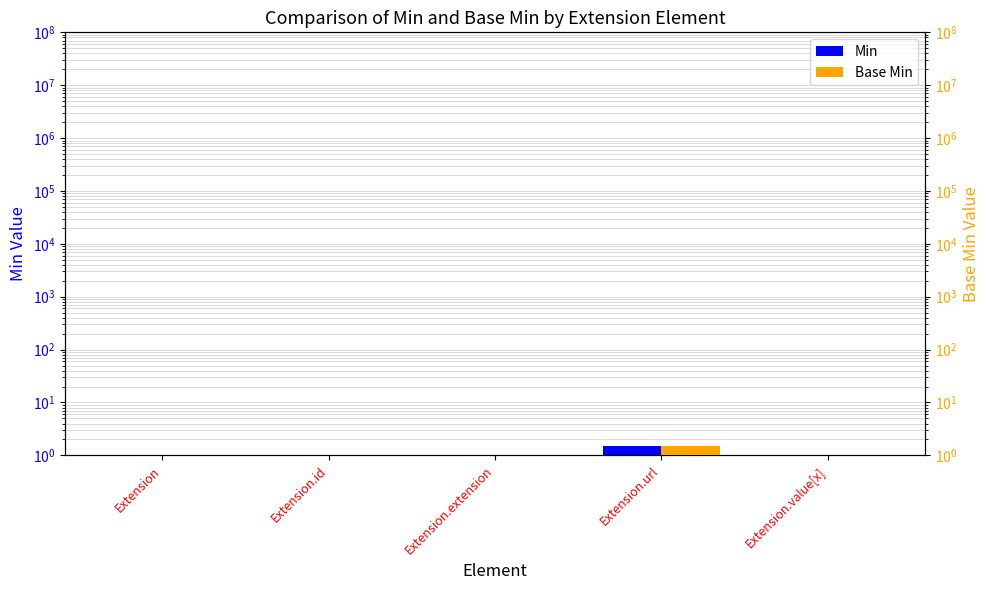

Reading right to left, what are all the values shown in this chart?

Min: 0.5	1.5	0.5	0.5	0.5
Base Min: 0.5	1.5	0.5	0.5	0.5